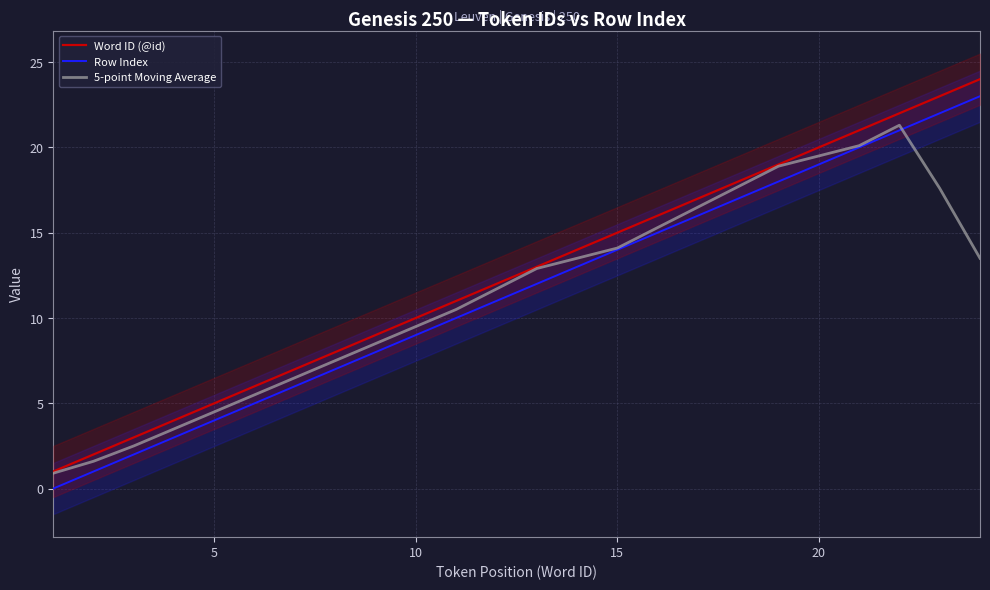

What is the lowest value of the 5-point Moving Average series?

0.9